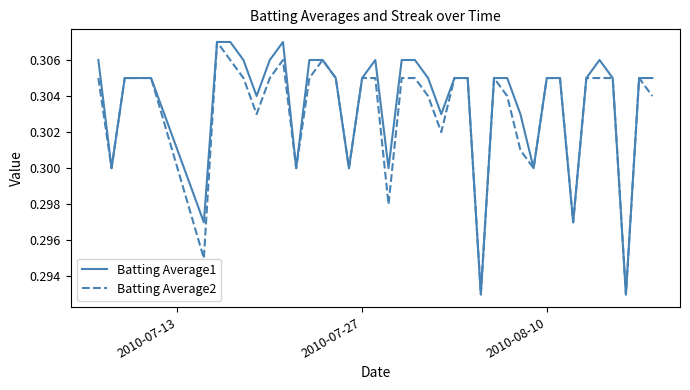

Reading right to left, what are all the values shown in this chart?

Batting Average1: 0.3	0.3	0.3	0.3	0.3	0.3	0.3	0.3	0.3	0.3	0.3	0.3	0.3	0.3	0.3	0.3	0.3	0.3	0.3	0.3	0.3	0.3	0.3	0.3	0.3	0.3	0.3	0.3	0.3	0.3	0.3	0.3	0.3	0.3	0.3	0.3	0.3	0.3	0.3	0.3
Batting Average2: 0.3	0.3	0.3	0.3	0.3	0.3	0.3	0.3	0.3	0.3	0.3	0.3	0.3	0.3	0.3	0.3	0.3	0.3	0.3	0.3	0.3	0.3	0.3	0.3	0.3	0.3	0.3	0.3	0.3	0.3	0.3	0.3	0.3	0.3	0.3	0.3	0.3	0.3	0.3	0.3